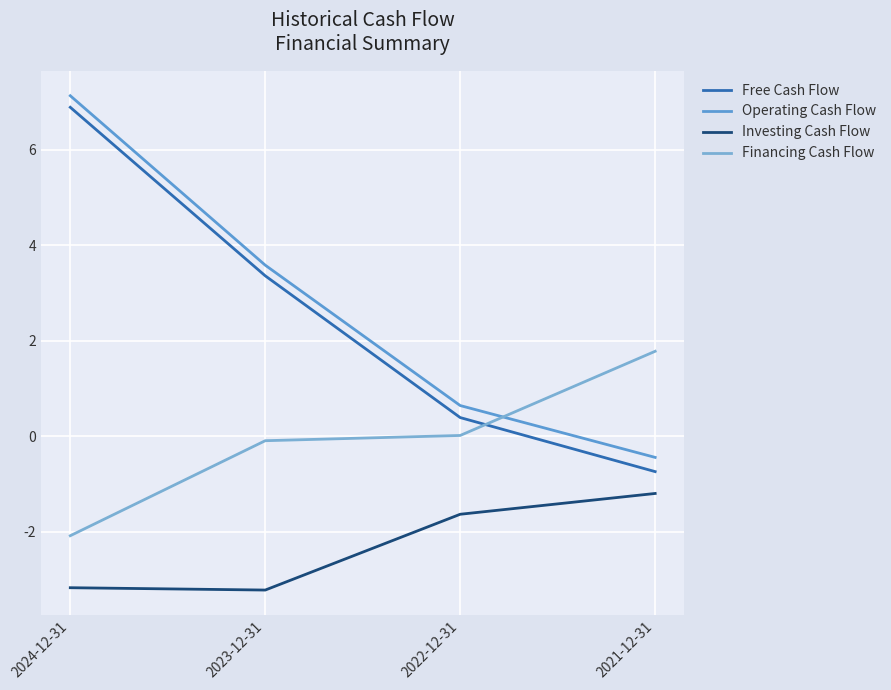

Which label corresponds to the largest value in the chart?

2024-12-31